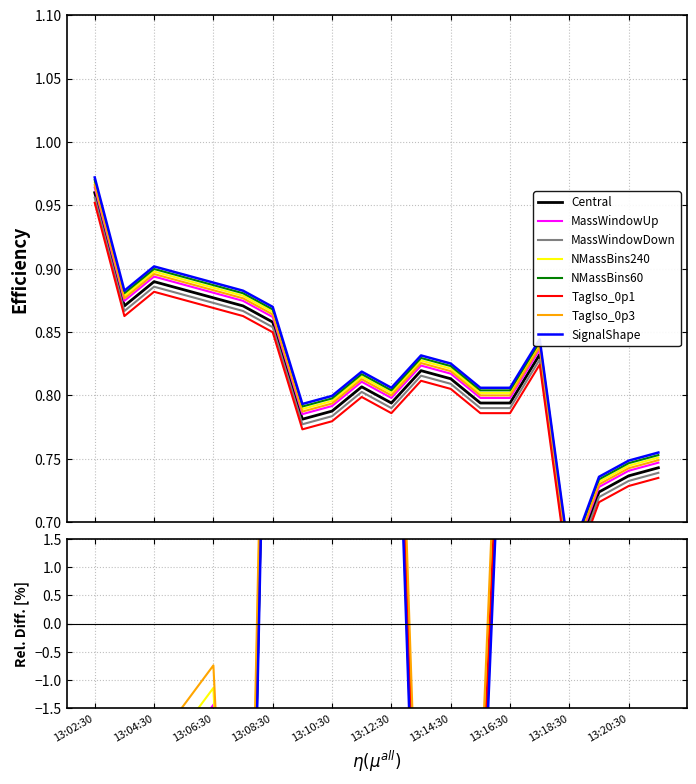

Rank the categories by value from lowest to highest.

13:18:30, 13:19:30, 13:20:30, 13:21:30, 13:09:30, 13:10:30, 13:12:30, 13:15:30, 13:16:30, 13:11:30, 13:14:30, 13:13:30, 13:17:30, 13:08:30, 13:03:30, 13:07:30, 13:06:30, 13:05:30, 13:04:30, 13:02:30